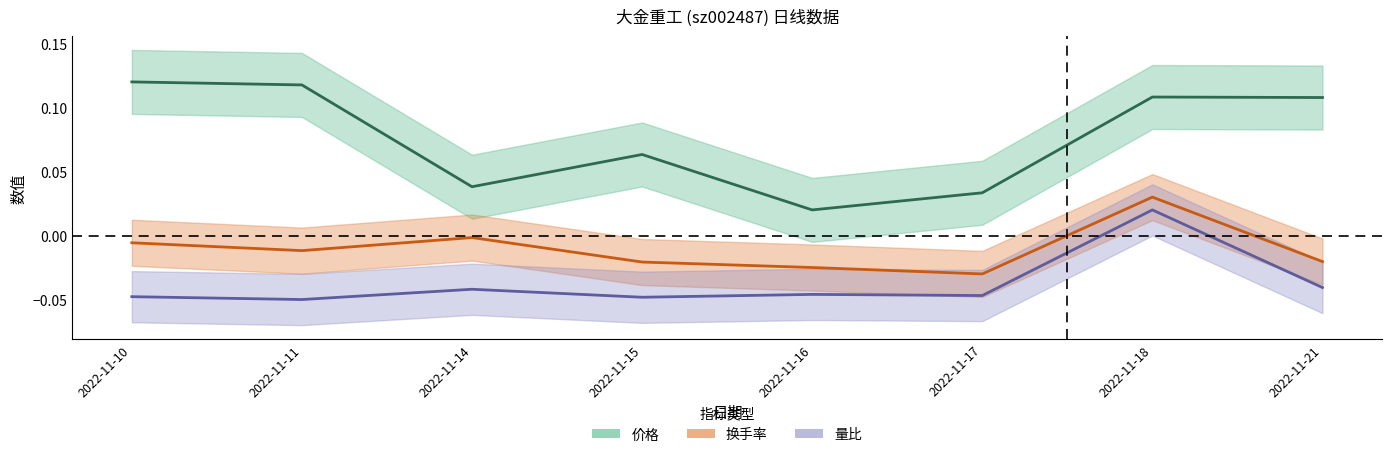

How many values in 量比 are below zero?

7